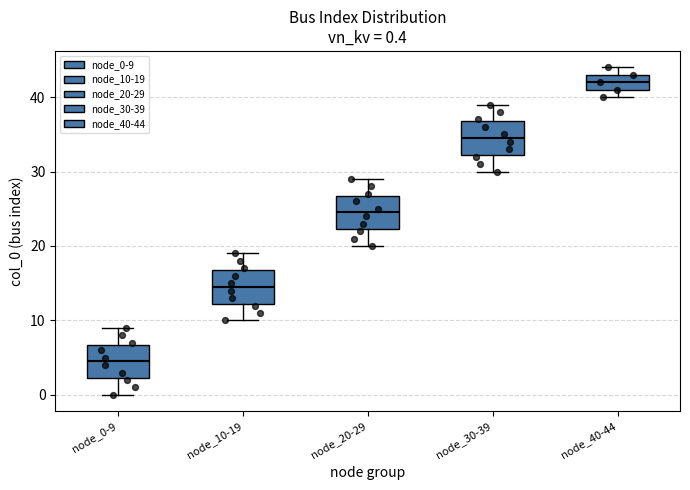

Which box's median line is the highest?

node_40-44